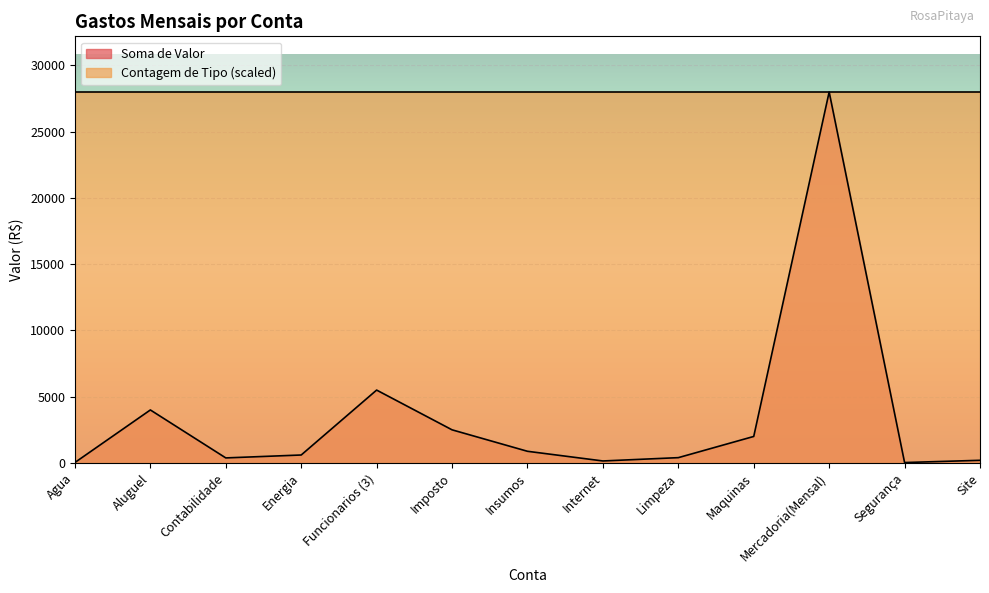

Which has a higher value, Limpeza or Contabilidade?

Limpeza